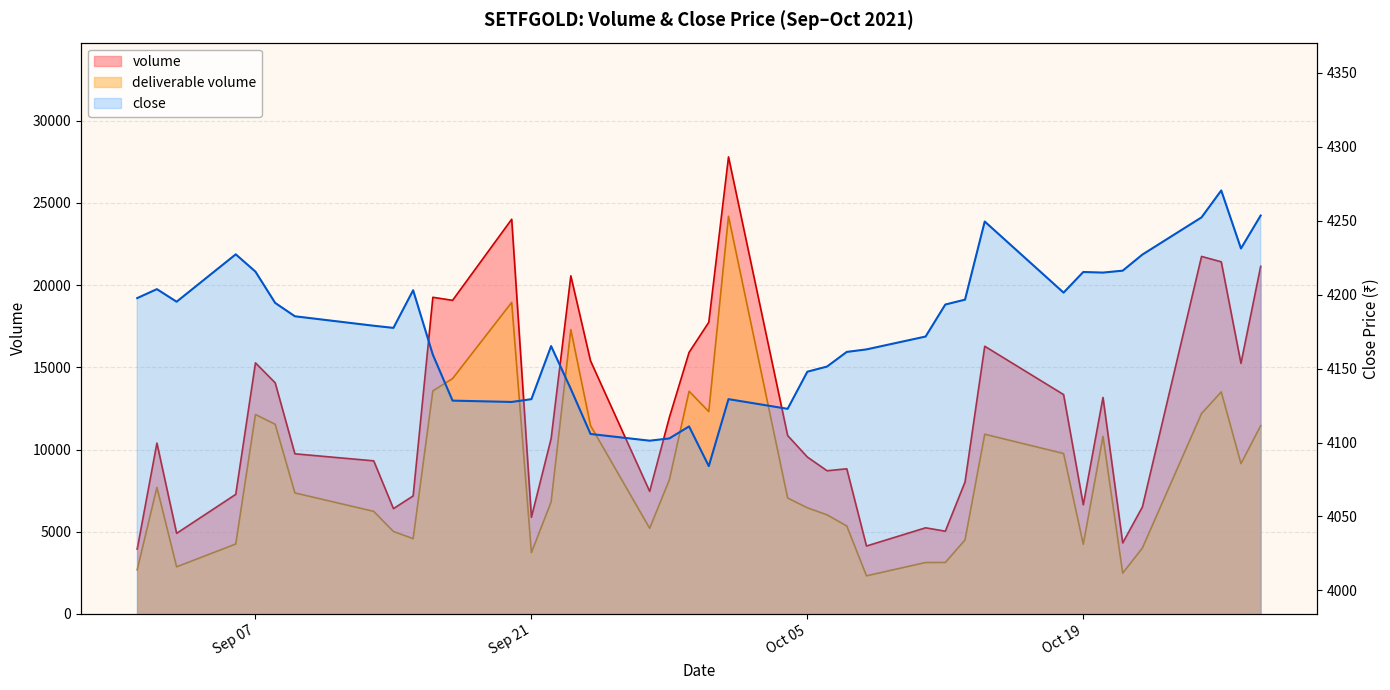

What is the total value across all series at 2021-09-13?

19730.0